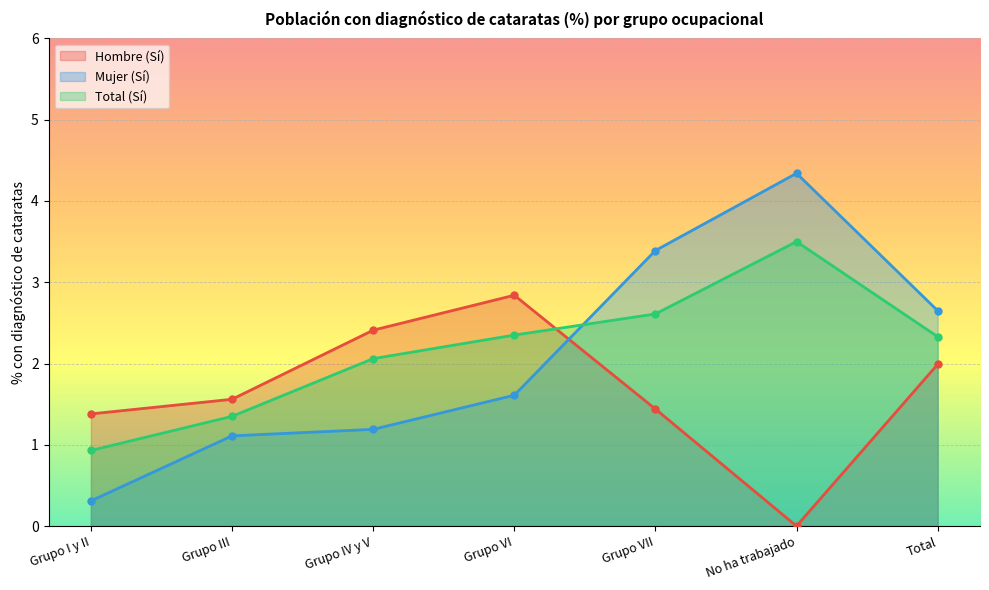

What is the spread (max minus min) of values at Grupo IV y V?

1.2